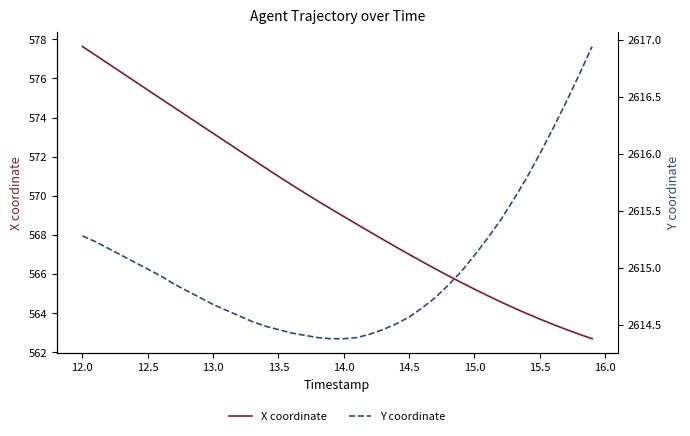

True or false: X coordinate has more than 2 interior local peaks.

False